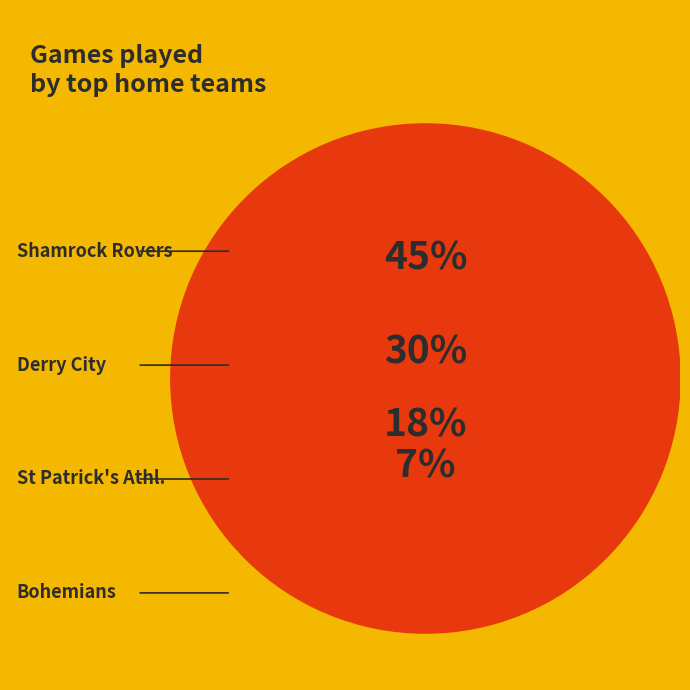

Which has a higher value, Bohemians or Shamrock Rovers?

Shamrock Rovers